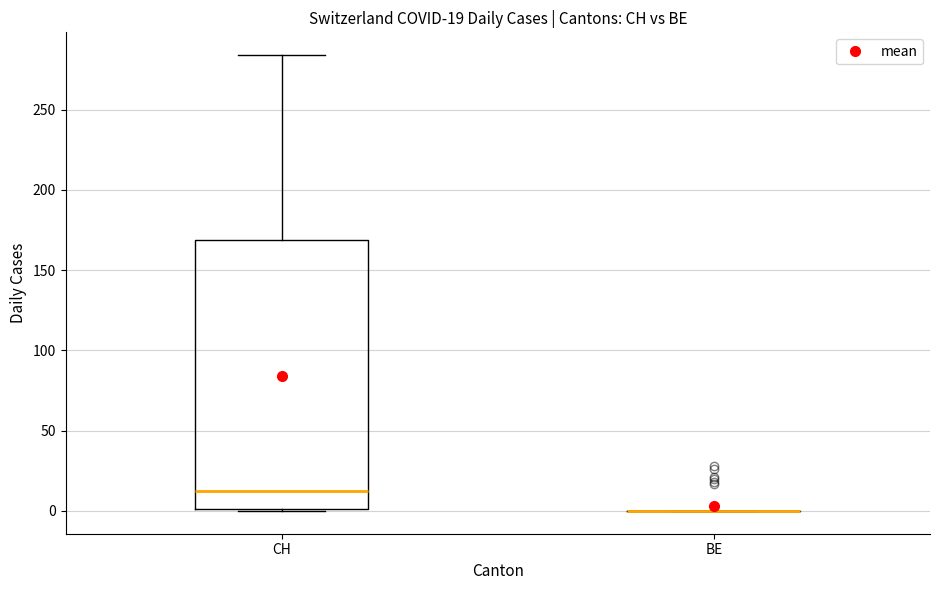

Comparing the boxes themselves (not the whiskers), which one is the tallest?

CH